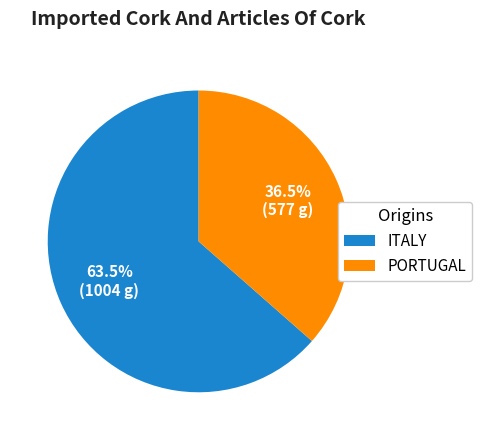

To the nearest percent, what is the average slice percentage?

50%